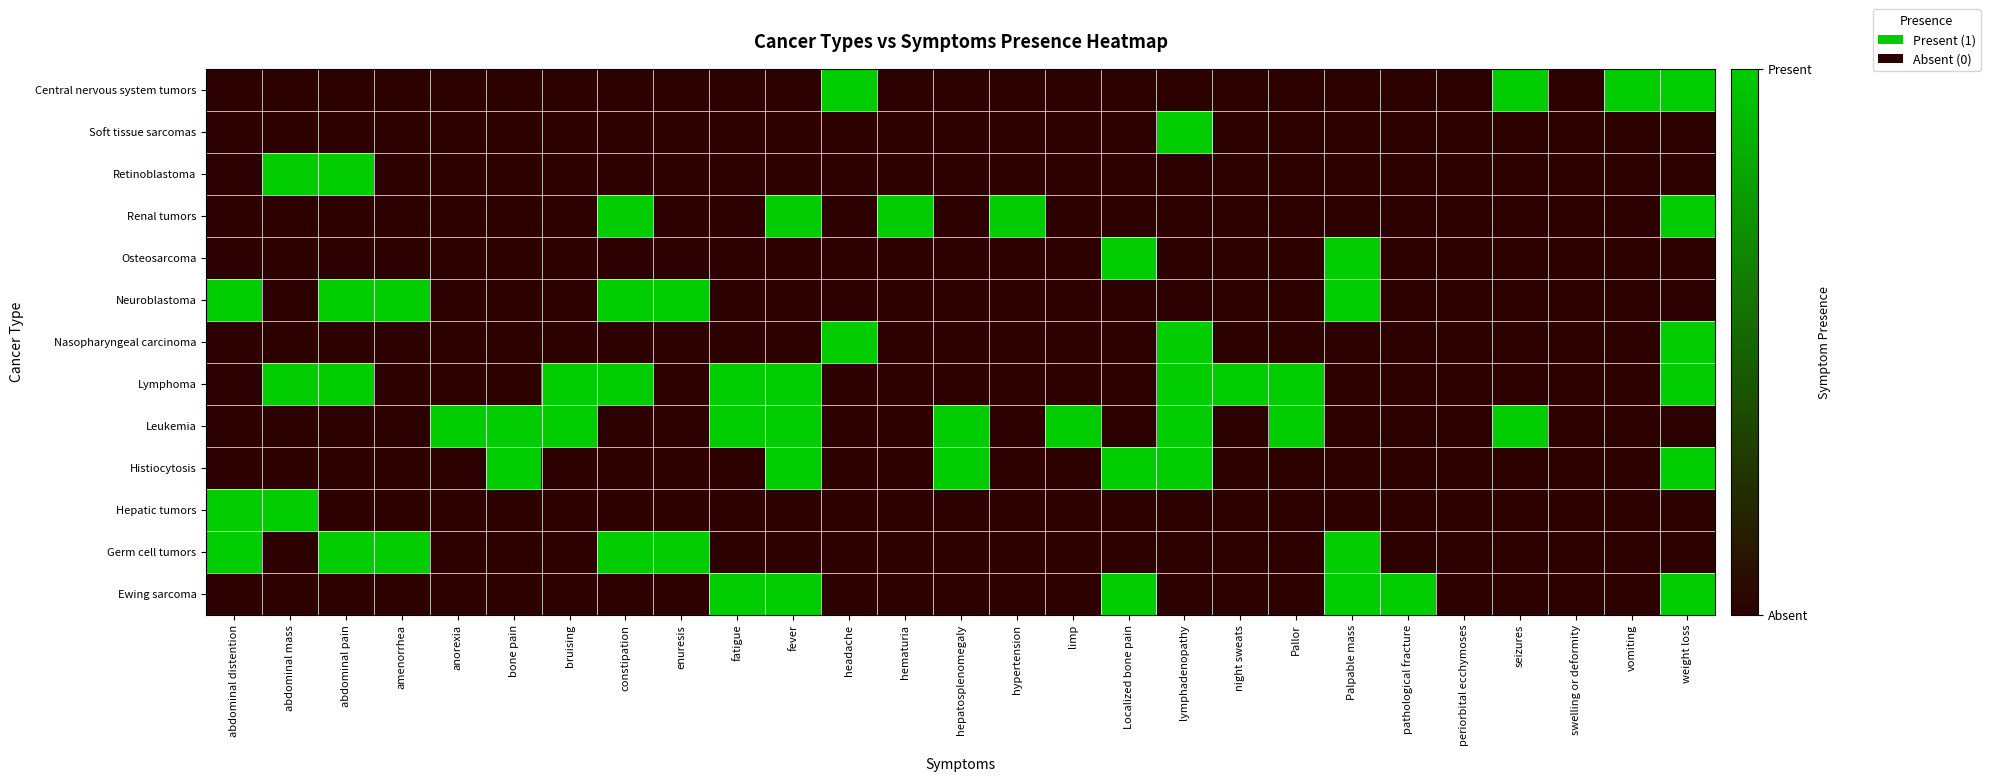

Reading left to right, extract all data points from this chart.

Central nervous system tumors: abdominal distention=0	abdominal mass=0	abdominal pain=0	amenorrhea=0	anorexia=0	bone pain=0	bruising=0	constipation=0	enuresis=0	fatigue=0	fever=0	headache=1	hematuria=0	hepatosplenomegaly=0	hypertension=0	limp=0	Localized bone pain=0	lymphadenopathy=0	night sweats=0	Pallor=0	Palpable mass=0	pathological fracture=0	periorbital ecchymoses=0	seizures=1	swelling or deformity=0	vomiting=1	weight loss=1
Soft tissue sarcomas: abdominal distention=0	abdominal mass=0	abdominal pain=0	amenorrhea=0	anorexia=0	bone pain=0	bruising=0	constipation=0	enuresis=0	fatigue=0	fever=0	headache=0	hematuria=0	hepatosplenomegaly=0	hypertension=0	limp=0	Localized bone pain=0	lymphadenopathy=1	night sweats=0	Pallor=0	Palpable mass=0	pathological fracture=0	periorbital ecchymoses=0	seizures=0	swelling or deformity=0	vomiting=0	weight loss=0
Retinoblastoma: abdominal distention=0	abdominal mass=1	abdominal pain=1	amenorrhea=0	anorexia=0	bone pain=0	bruising=0	constipation=0	enuresis=0	fatigue=0	fever=0	headache=0	hematuria=0	hepatosplenomegaly=0	hypertension=0	limp=0	Localized bone pain=0	lymphadenopathy=0	night sweats=0	Pallor=0	Palpable mass=0	pathological fracture=0	periorbital ecchymoses=0	seizures=0	swelling or deformity=0	vomiting=0	weight loss=0
Renal tumors: abdominal distention=0	abdominal mass=0	abdominal pain=0	amenorrhea=0	anorexia=0	bone pain=0	bruising=0	constipation=1	enuresis=0	fatigue=0	fever=1	headache=0	hematuria=1	hepatosplenomegaly=0	hypertension=1	limp=0	Localized bone pain=0	lymphadenopathy=0	night sweats=0	Pallor=0	Palpable mass=0	pathological fracture=0	periorbital ecchymoses=0	seizures=0	swelling or deformity=0	vomiting=0	weight loss=1
Osteosarcoma: abdominal distention=0	abdominal mass=0	abdominal pain=0	amenorrhea=0	anorexia=0	bone pain=0	bruising=0	constipation=0	enuresis=0	fatigue=0	fever=0	headache=0	hematuria=0	hepatosplenomegaly=0	hypertension=0	limp=0	Localized bone pain=1	lymphadenopathy=0	night sweats=0	Pallor=0	Palpable mass=1	pathological fracture=0	periorbital ecchymoses=0	seizures=0	swelling or deformity=0	vomiting=0	weight loss=0
Neuroblastoma: abdominal distention=1	abdominal mass=0	abdominal pain=1	amenorrhea=1	anorexia=0	bone pain=0	bruising=0	constipation=1	enuresis=1	fatigue=0	fever=0	headache=0	hematuria=0	hepatosplenomegaly=0	hypertension=0	limp=0	Localized bone pain=0	lymphadenopathy=0	night sweats=0	Pallor=0	Palpable mass=1	pathological fracture=0	periorbital ecchymoses=0	seizures=0	swelling or deformity=0	vomiting=0	weight loss=0
Nasopharyngeal carcinoma: abdominal distention=0	abdominal mass=0	abdominal pain=0	amenorrhea=0	anorexia=0	bone pain=0	bruising=0	constipation=0	enuresis=0	fatigue=0	fever=0	headache=1	hematuria=0	hepatosplenomegaly=0	hypertension=0	limp=0	Localized bone pain=0	lymphadenopathy=1	night sweats=0	Pallor=0	Palpable mass=0	pathological fracture=0	periorbital ecchymoses=0	seizures=0	swelling or deformity=0	vomiting=0	weight loss=1
Lymphoma: abdominal distention=0	abdominal mass=1	abdominal pain=1	amenorrhea=0	anorexia=0	bone pain=0	bruising=1	constipation=1	enuresis=0	fatigue=1	fever=1	headache=0	hematuria=0	hepatosplenomegaly=0	hypertension=0	limp=0	Localized bone pain=0	lymphadenopathy=1	night sweats=1	Pallor=1	Palpable mass=0	pathological fracture=0	periorbital ecchymoses=0	seizures=0	swelling or deformity=0	vomiting=0	weight loss=1
Leukemia: abdominal distention=0	abdominal mass=0	abdominal pain=0	amenorrhea=0	anorexia=1	bone pain=1	bruising=1	constipation=0	enuresis=0	fatigue=1	fever=1	headache=0	hematuria=0	hepatosplenomegaly=1	hypertension=0	limp=1	Localized bone pain=0	lymphadenopathy=1	night sweats=0	Pallor=1	Palpable mass=0	pathological fracture=0	periorbital ecchymoses=0	seizures=1	swelling or deformity=0	vomiting=0	weight loss=0
Histiocytosis: abdominal distention=0	abdominal mass=0	abdominal pain=0	amenorrhea=0	anorexia=0	bone pain=1	bruising=0	constipation=0	enuresis=0	fatigue=0	fever=1	headache=0	hematuria=0	hepatosplenomegaly=1	hypertension=0	limp=0	Localized bone pain=1	lymphadenopathy=1	night sweats=0	Pallor=0	Palpable mass=0	pathological fracture=0	periorbital ecchymoses=0	seizures=0	swelling or deformity=0	vomiting=0	weight loss=1
Hepatic tumors: abdominal distention=1	abdominal mass=1	abdominal pain=0	amenorrhea=0	anorexia=0	bone pain=0	bruising=0	constipation=0	enuresis=0	fatigue=0	fever=0	headache=0	hematuria=0	hepatosplenomegaly=0	hypertension=0	limp=0	Localized bone pain=0	lymphadenopathy=0	night sweats=0	Pallor=0	Palpable mass=0	pathological fracture=0	periorbital ecchymoses=0	seizures=0	swelling or deformity=0	vomiting=0	weight loss=0
Germ cell tumors: abdominal distention=1	abdominal mass=0	abdominal pain=1	amenorrhea=1	anorexia=0	bone pain=0	bruising=0	constipation=1	enuresis=1	fatigue=0	fever=0	headache=0	hematuria=0	hepatosplenomegaly=0	hypertension=0	limp=0	Localized bone pain=0	lymphadenopathy=0	night sweats=0	Pallor=0	Palpable mass=1	pathological fracture=0	periorbital ecchymoses=0	seizures=0	swelling or deformity=0	vomiting=0	weight loss=0
Ewing sarcoma: abdominal distention=0	abdominal mass=0	abdominal pain=0	amenorrhea=0	anorexia=0	bone pain=0	bruising=0	constipation=0	enuresis=0	fatigue=1	fever=1	headache=0	hematuria=0	hepatosplenomegaly=0	hypertension=0	limp=0	Localized bone pain=1	lymphadenopathy=0	night sweats=0	Pallor=0	Palpable mass=1	pathological fracture=1	periorbital ecchymoses=0	seizures=0	swelling or deformity=0	vomiting=0	weight loss=1